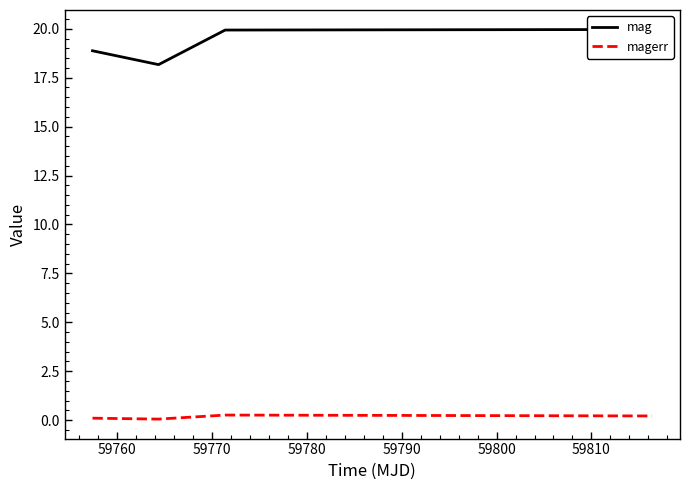

What is the minimum value for mag?

18.2